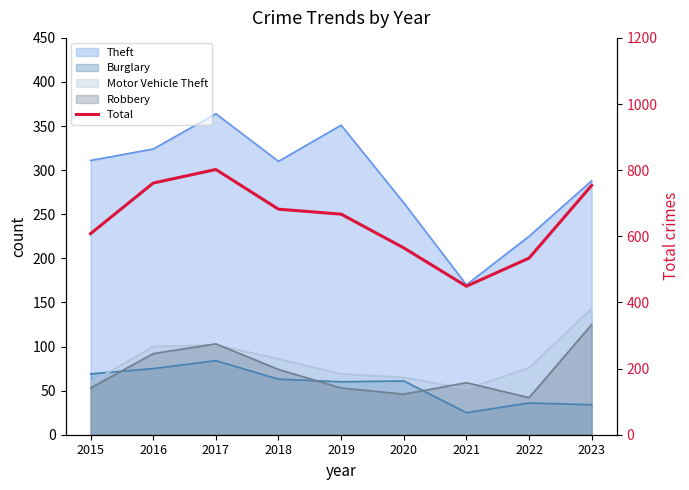

How many points are lower than both their immediate neighbors (excluding endpoints)?

1